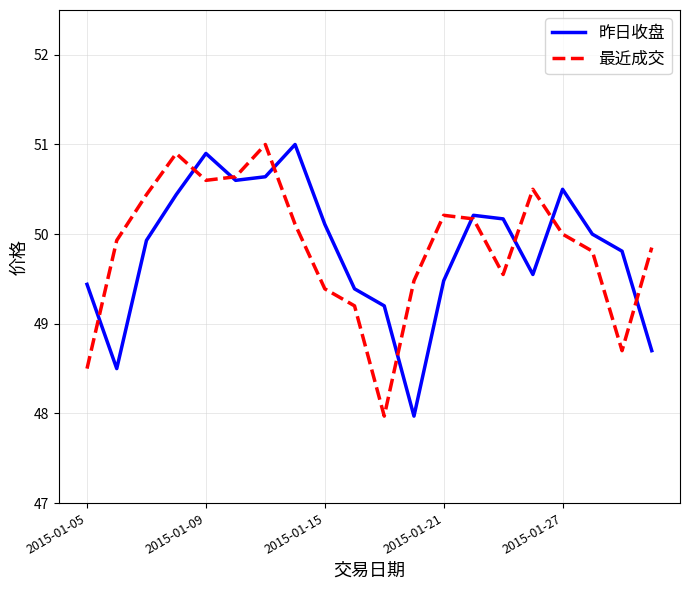

What is the minimum value for 最近成交?

48.0